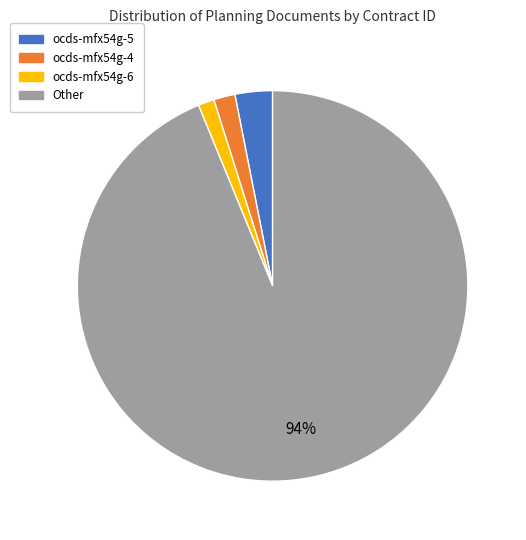

How many segments does this pie chart have?

4